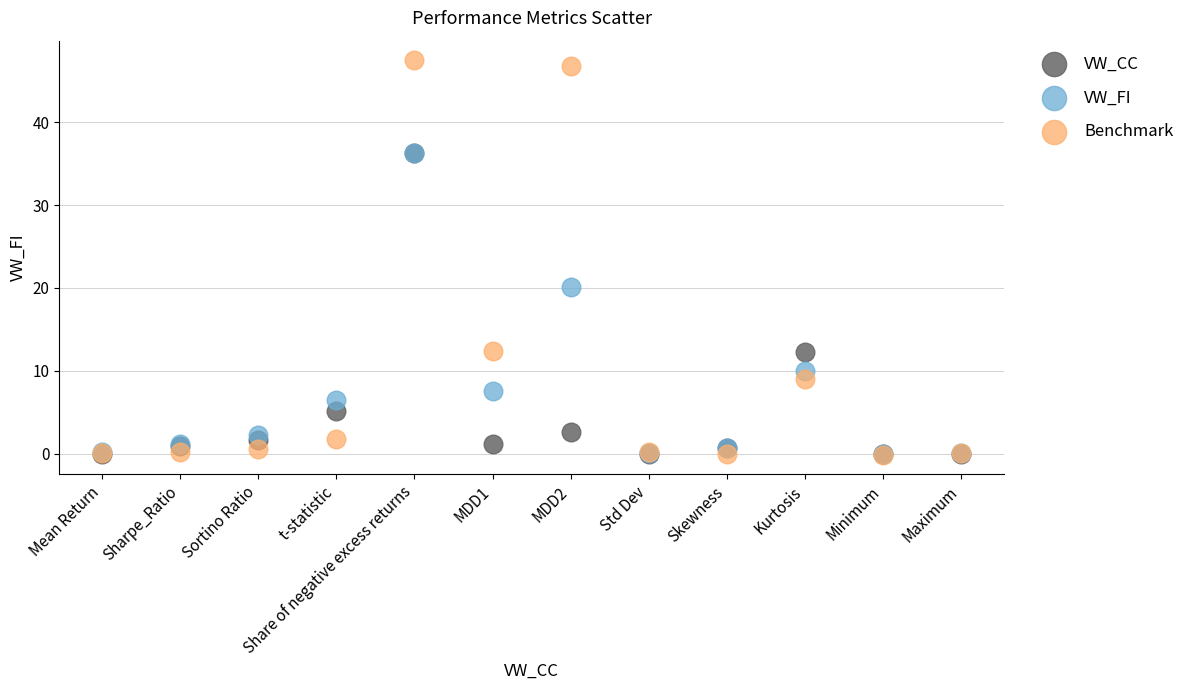

What are all the series names shown in the legend?

VW_CC, VW_FI, Benchmark